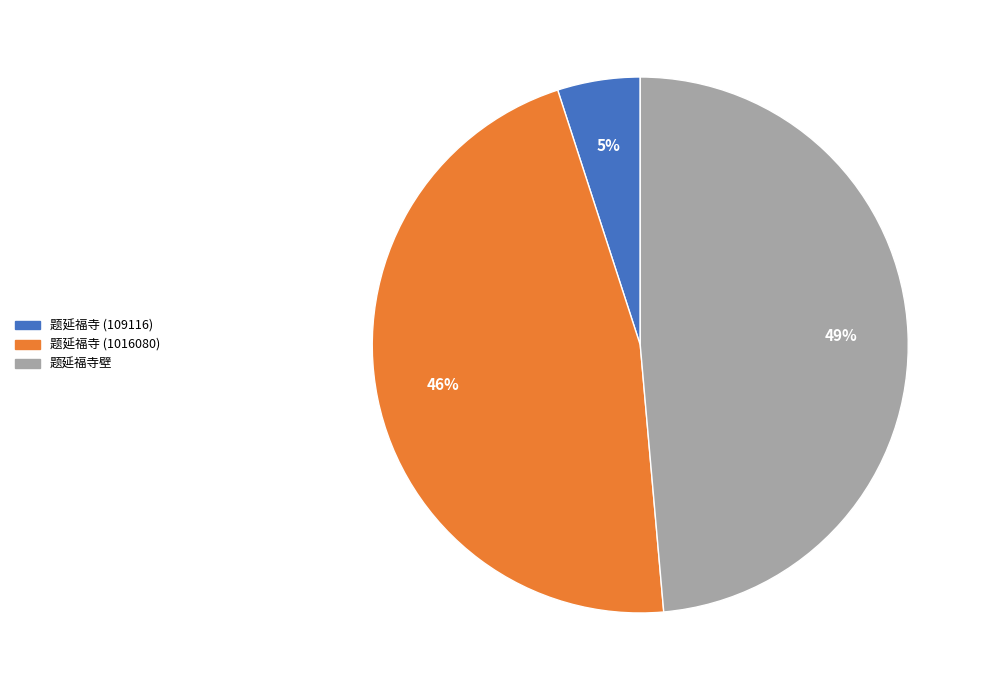

Count the number of slices in the pie.

3